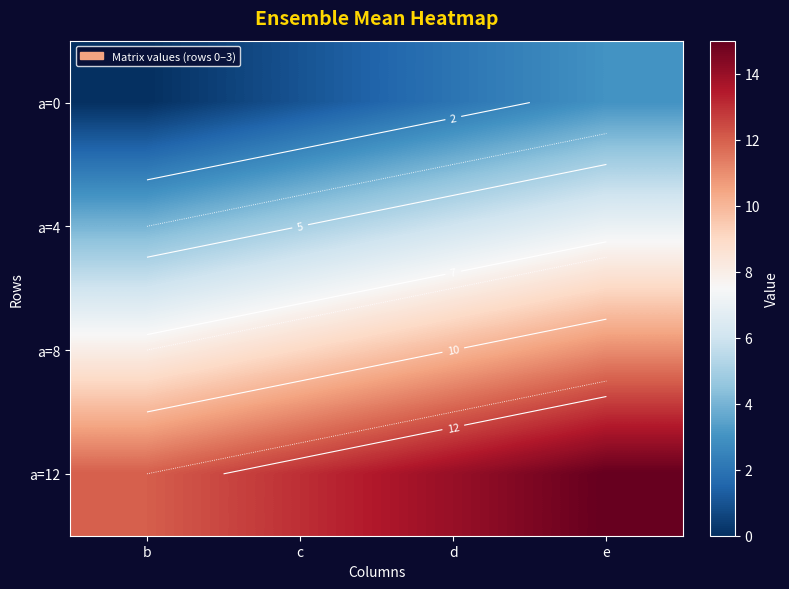

Is the value of a=12 at c greater than the value of a=8 at e?

Yes